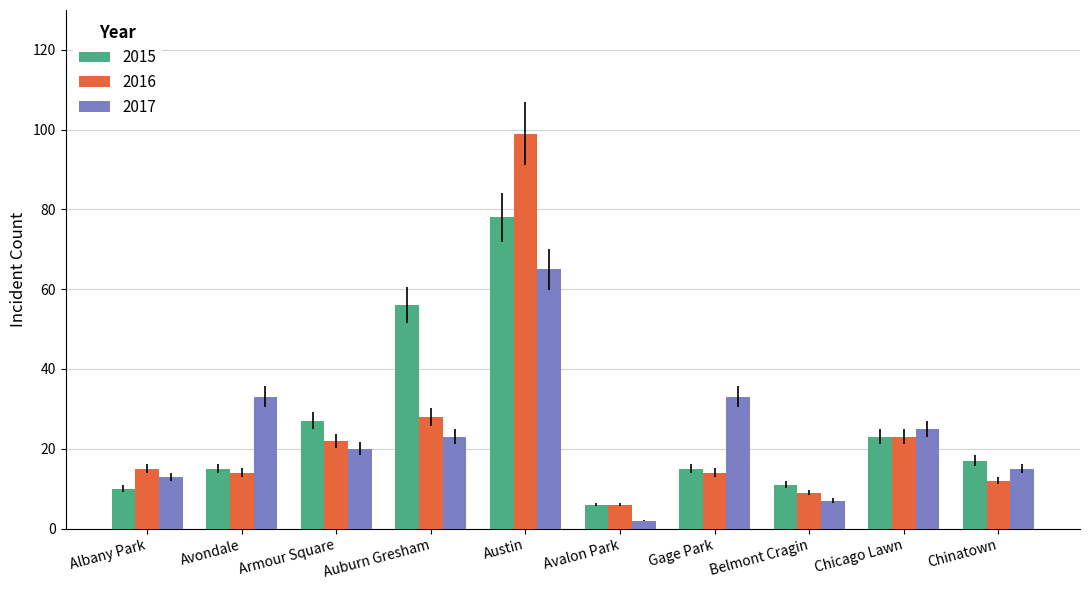

What is the spread (max minus min) of values at Chinatown?

5